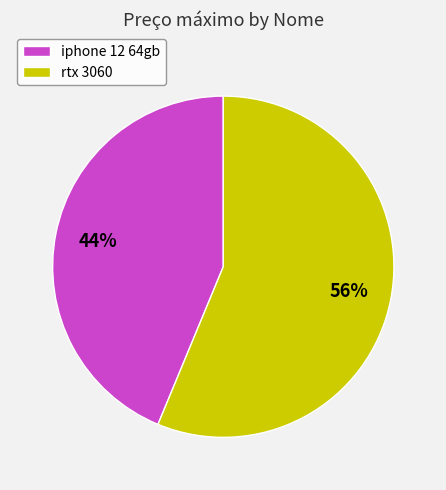

Do rtx 3060 and iphone 12 64gb together represent more than half of the pie?

Yes